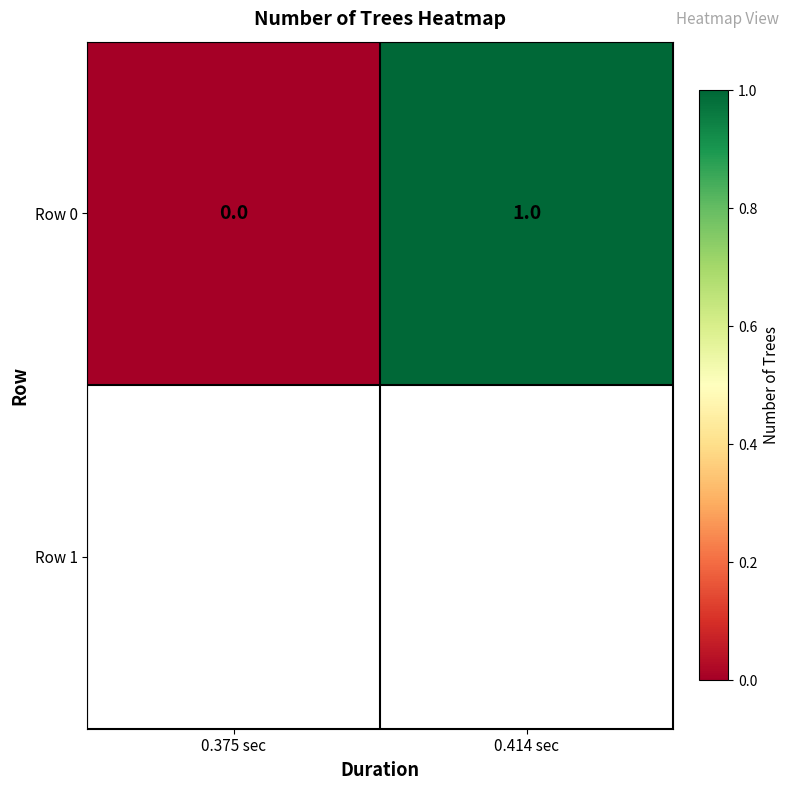

How many categories are shown in the chart?

2